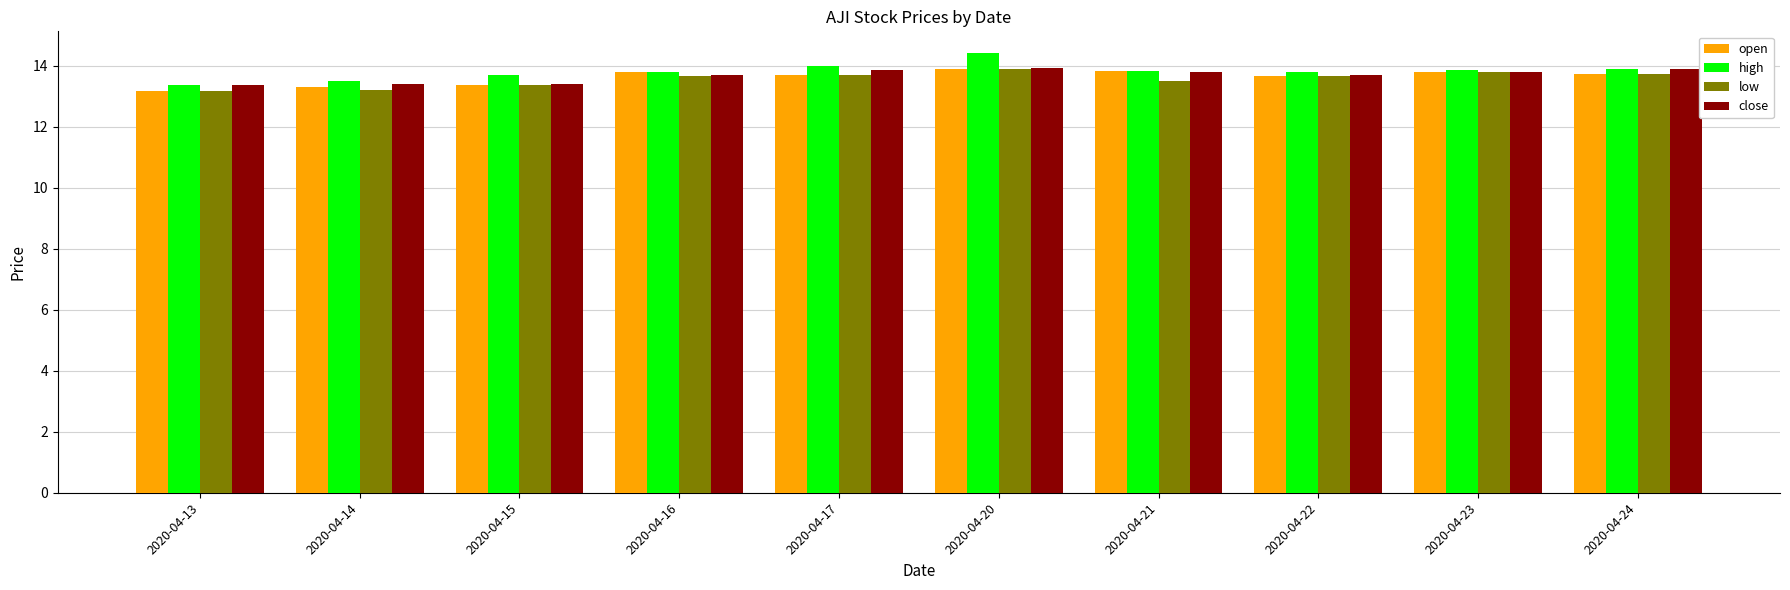

What is the total value across all series at 2020-04-16?

54.9